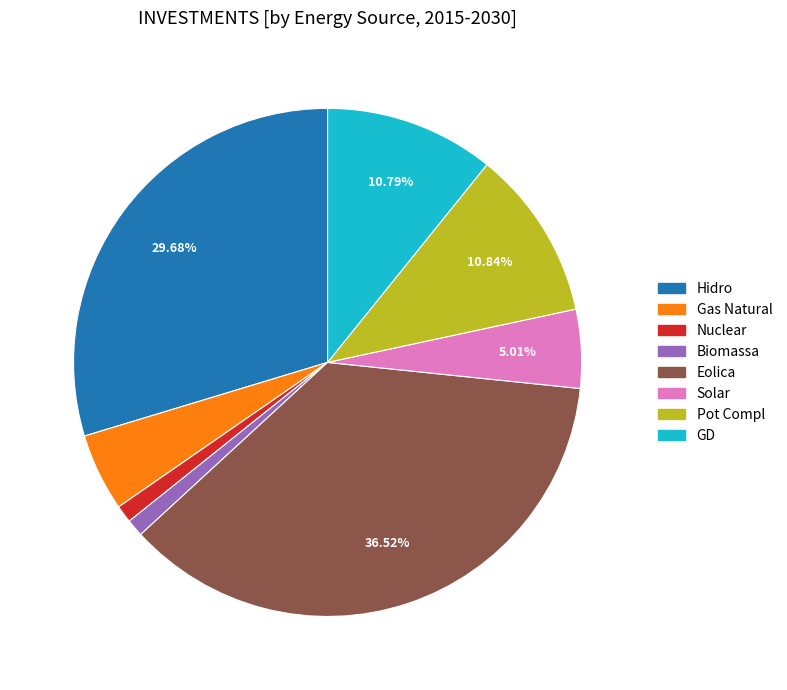

What is the total percentage of Eolica and Hidro?

66.2%